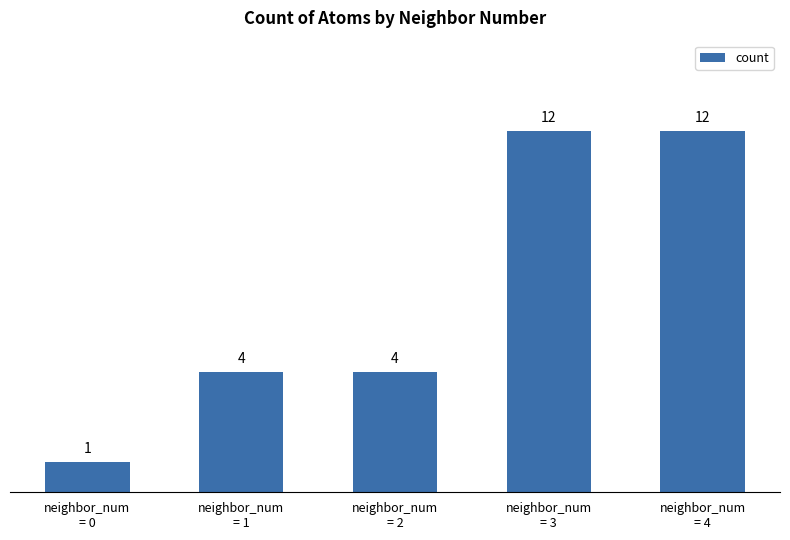

The value at neighbor_num
= 1 is 3. True or false?

False